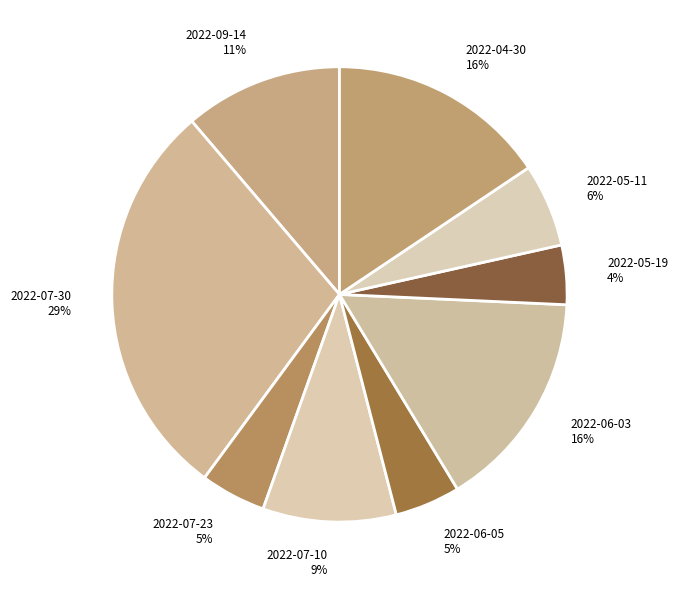

What is the largest slice in the pie chart?

2022-07-30